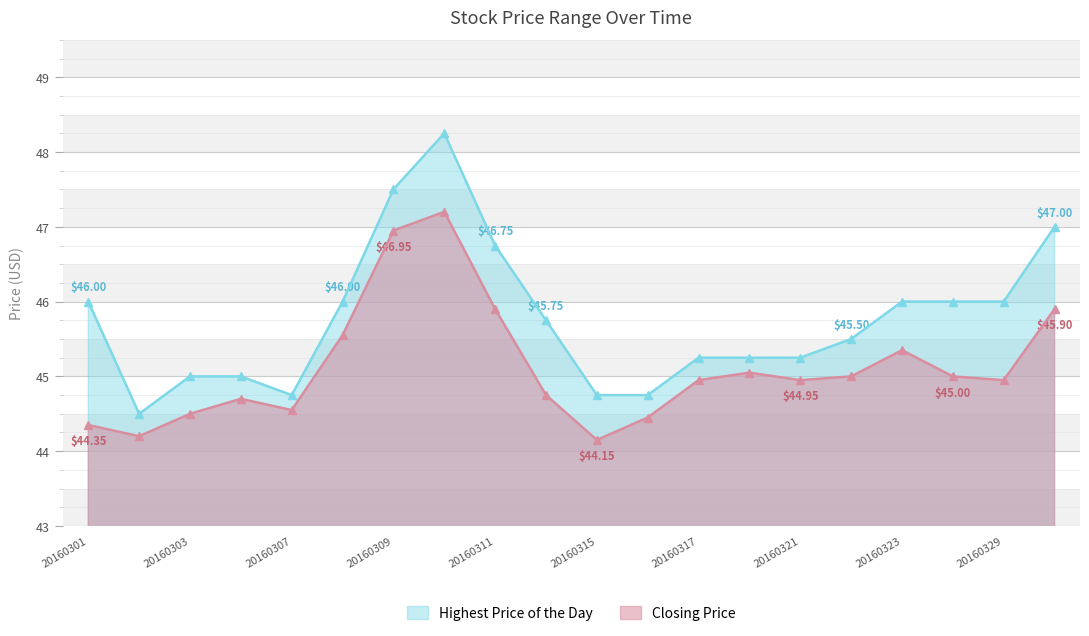

The Closing Price series shows 44.2 at 20160302. True or false?

True